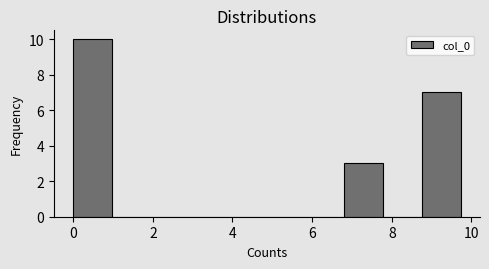

Which range on the x-axis has the tallest bar?

0.0 to 1.0